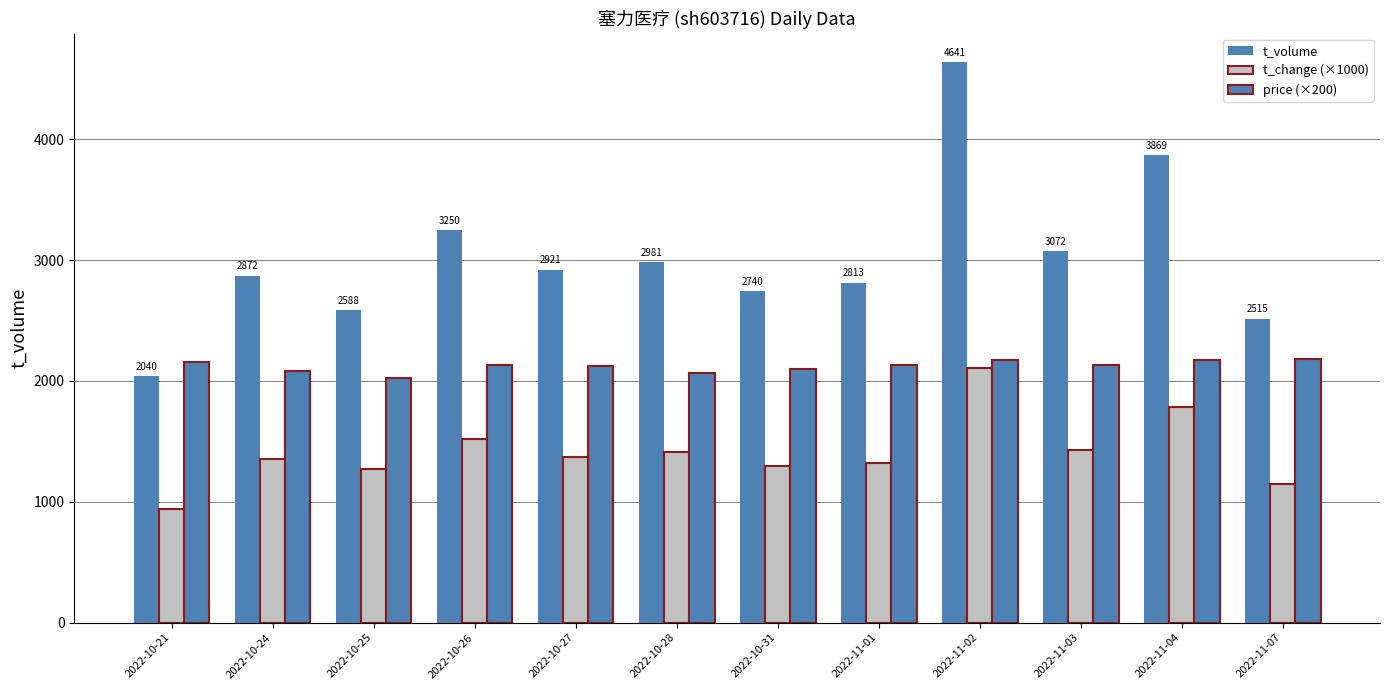

What is the label of the 11th bar from the left?

2022-11-04